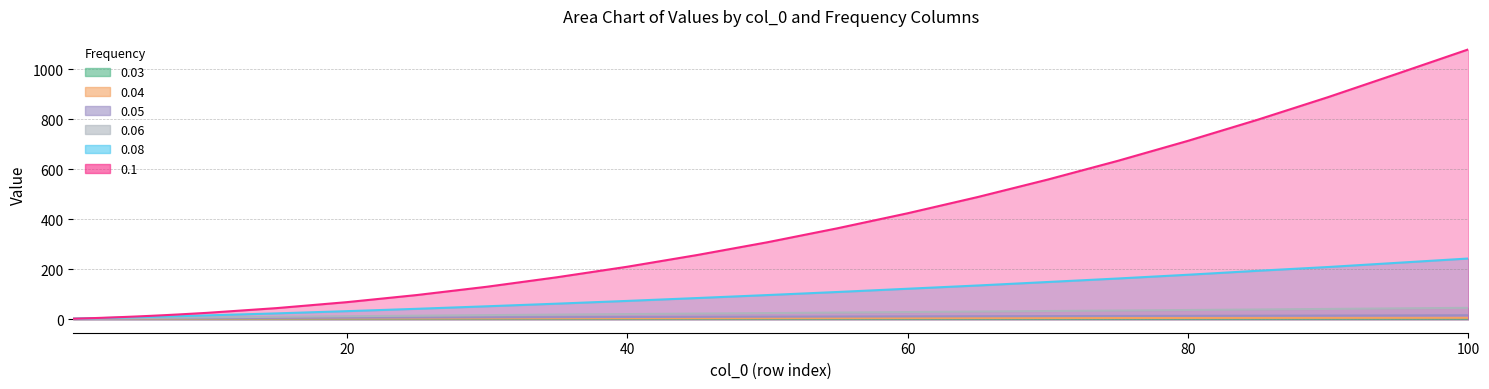

Read the 0.05 value at 1.

1.8